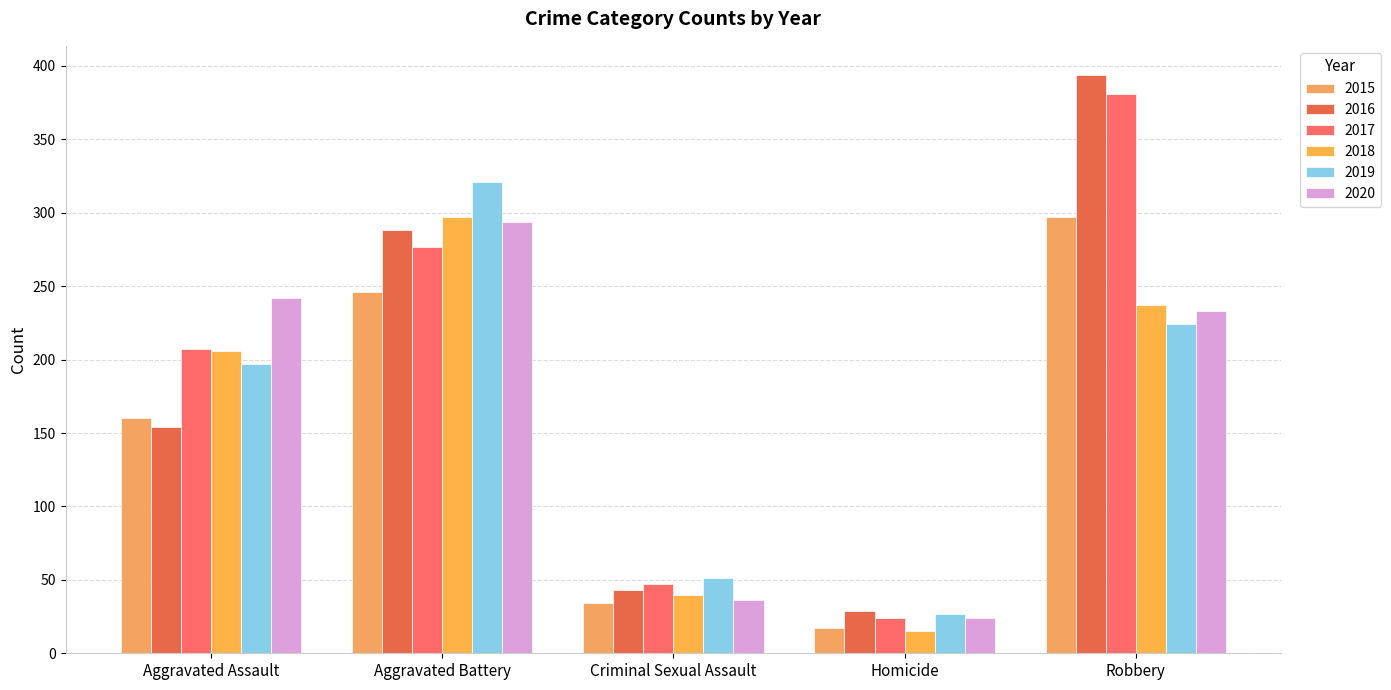

Which series has the largest total across all categories?

2017